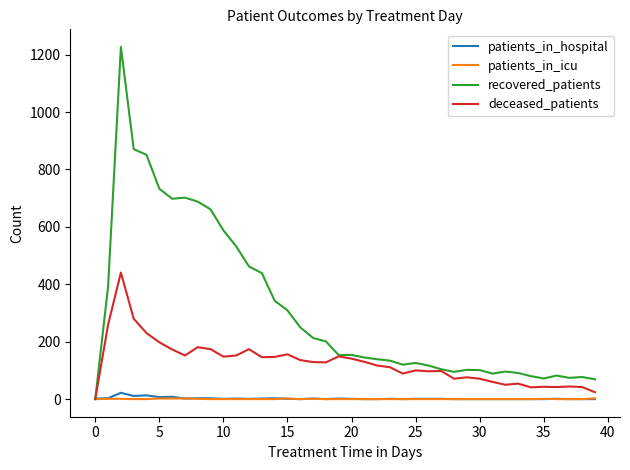

Which series has the largest range (max minus min)?

recovered_patients